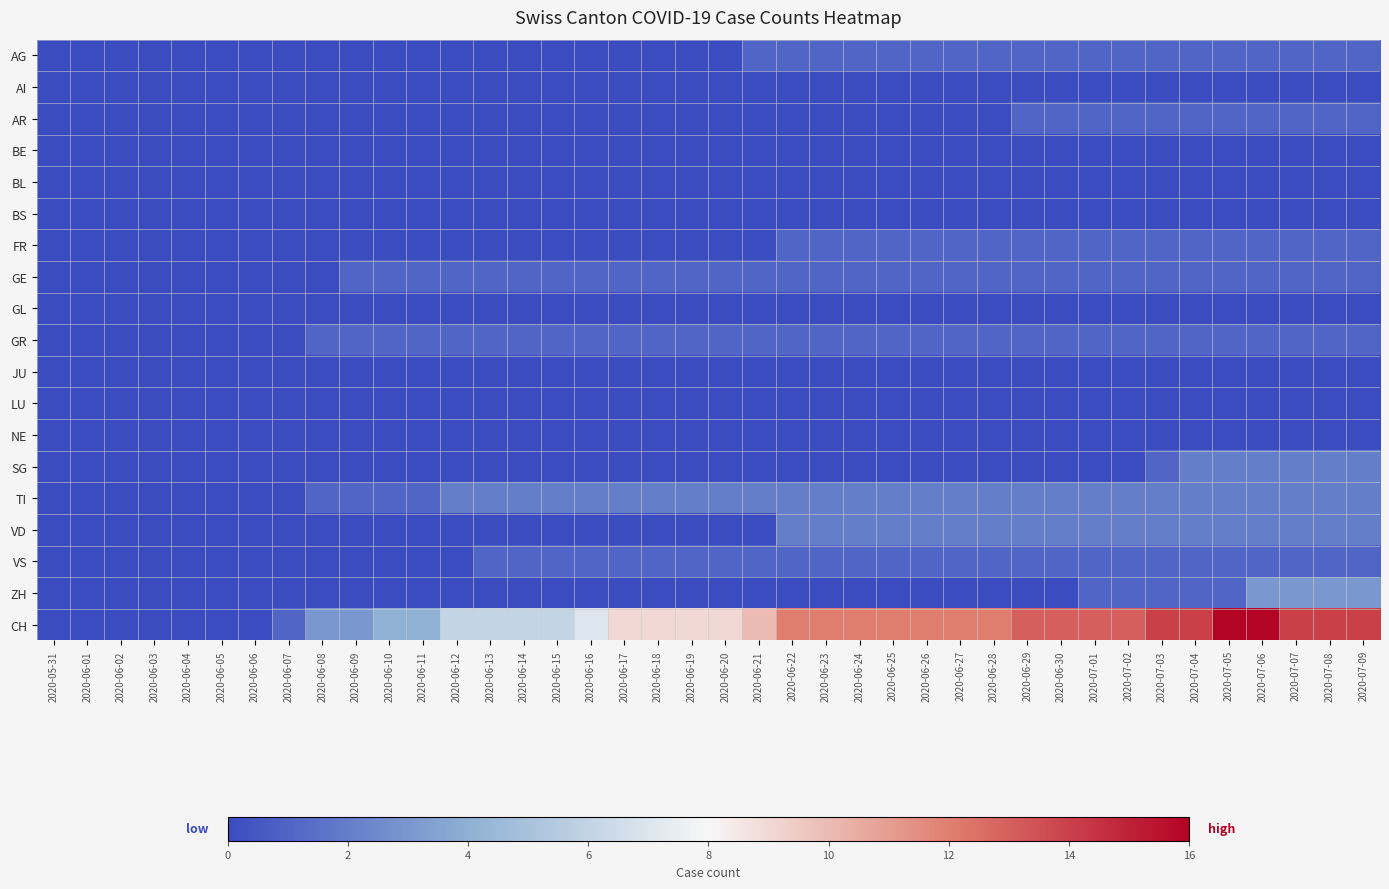

At how many categories does at least one series exceed 14?

2